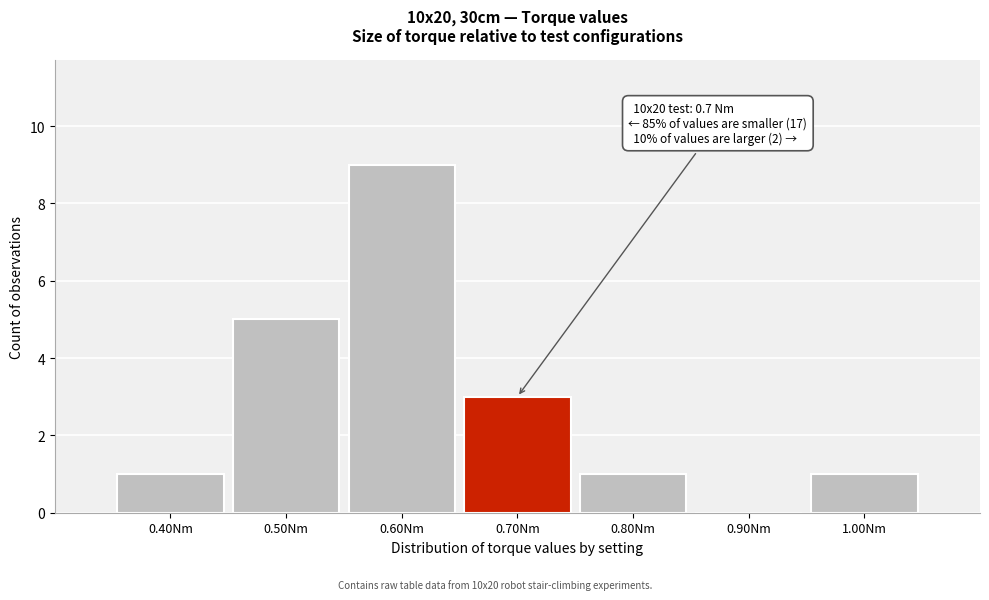

Which range on the x-axis has the tallest bar?

0.55 to 0.65